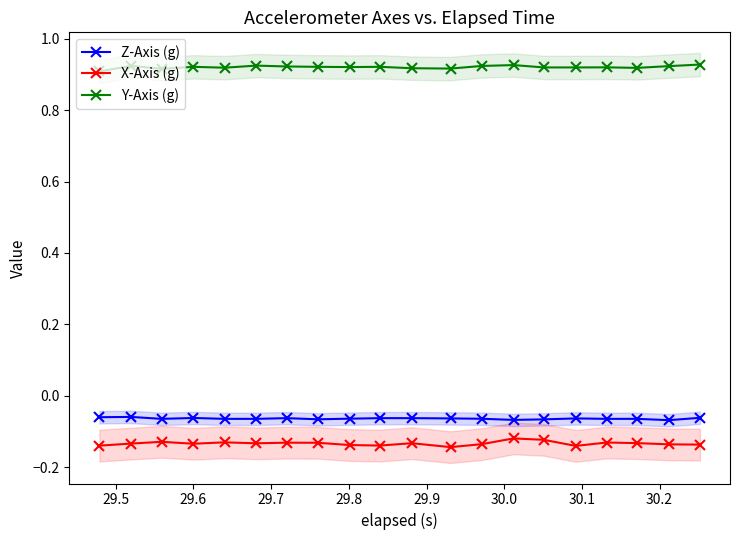

True or false: Y-Axis (g) has more than 1 points higher than both neighbors.

True